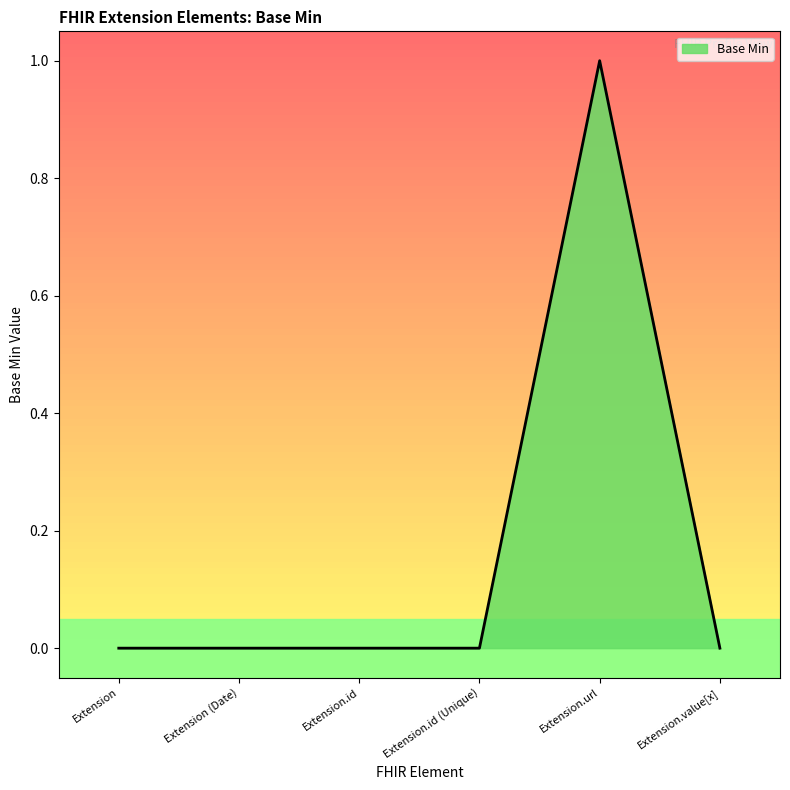

Reading left to right, what are all the values shown in this chart?

0	0	0	0	1	0